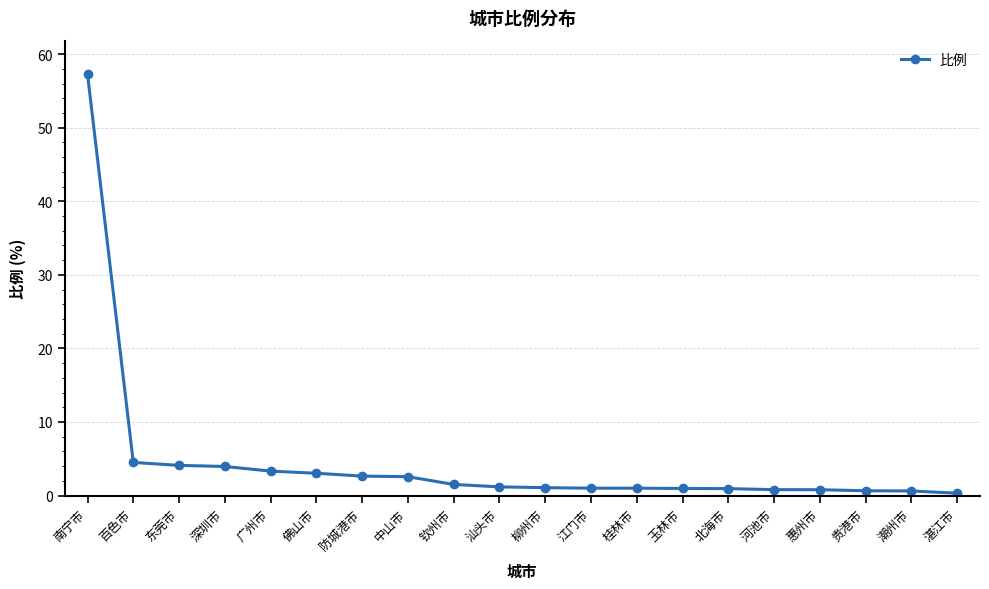

What is the sum of the values at 广州市 and 钦州市?

4.8